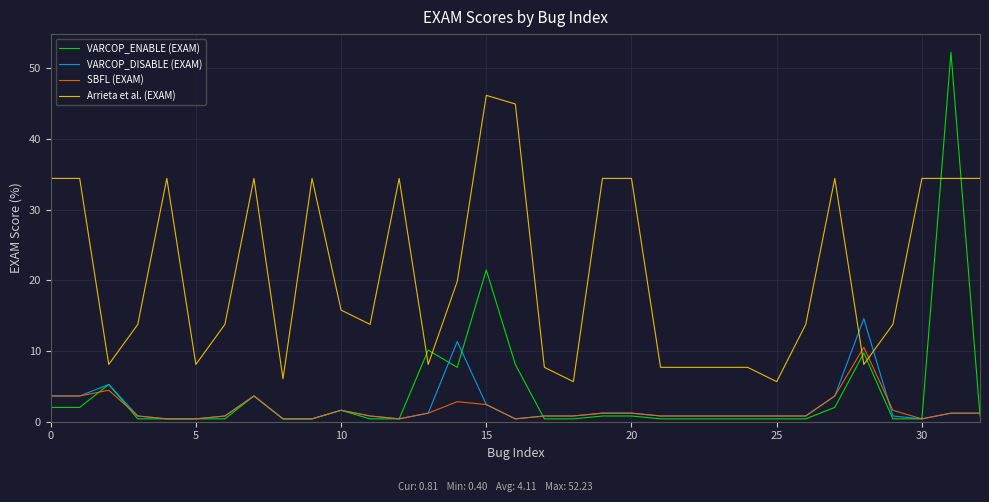

List the series in order of their peak value, highest first.

VARCOP_ENABLE (EXAM), Arrieta et al. (EXAM), VARCOP_DISABLE (EXAM), SBFL (EXAM)